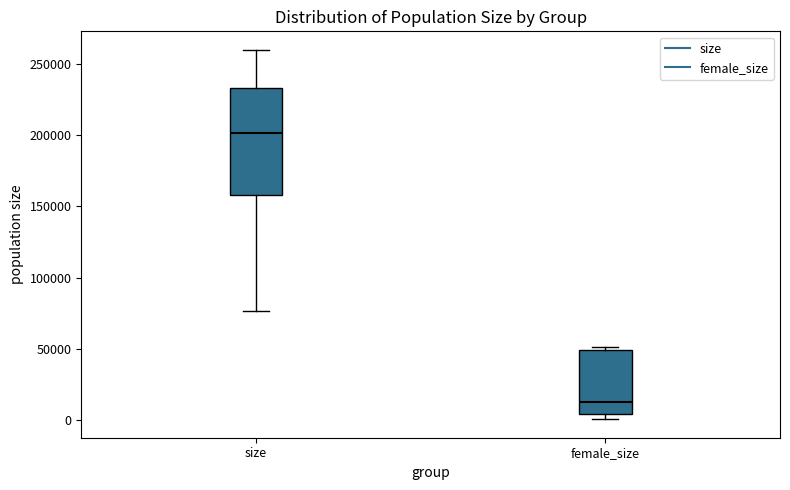

Where is the upper edge of the box for size on the y-axis? The values are not printed on the chart, so give them approximately, as read against the axis.

235000